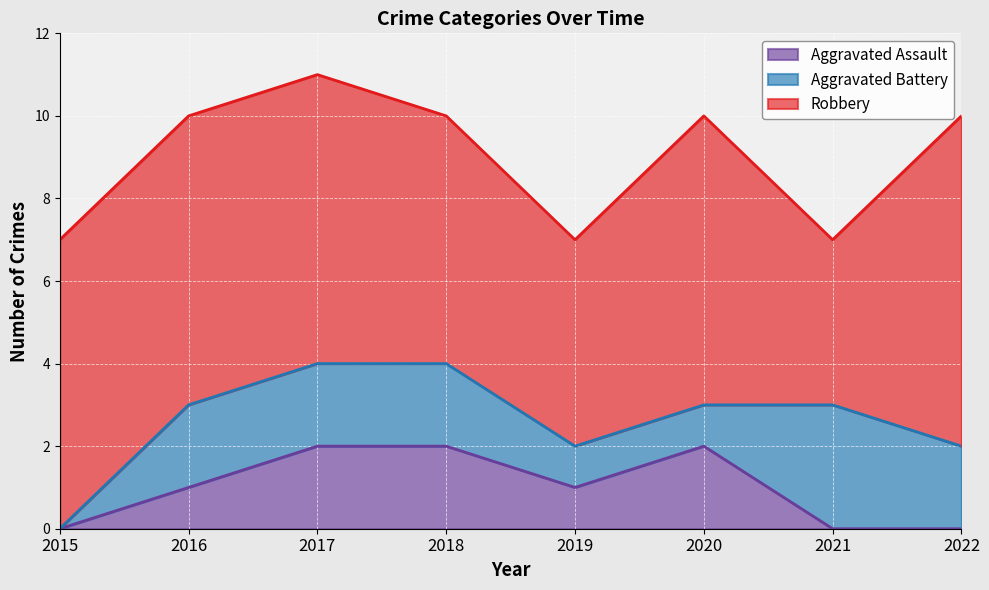

What are all the series names shown in the legend?

Aggravated Assault, Aggravated Battery, Robbery